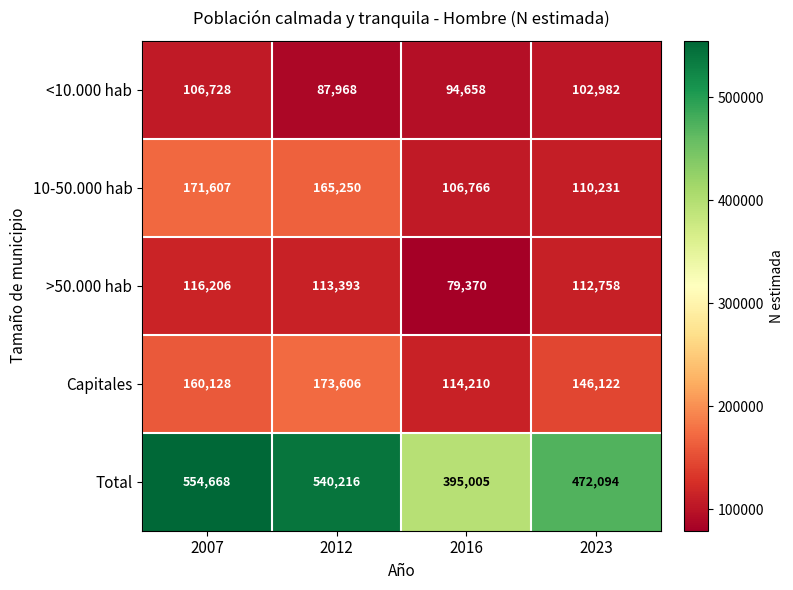

Which category has the highest value across all series?

2007